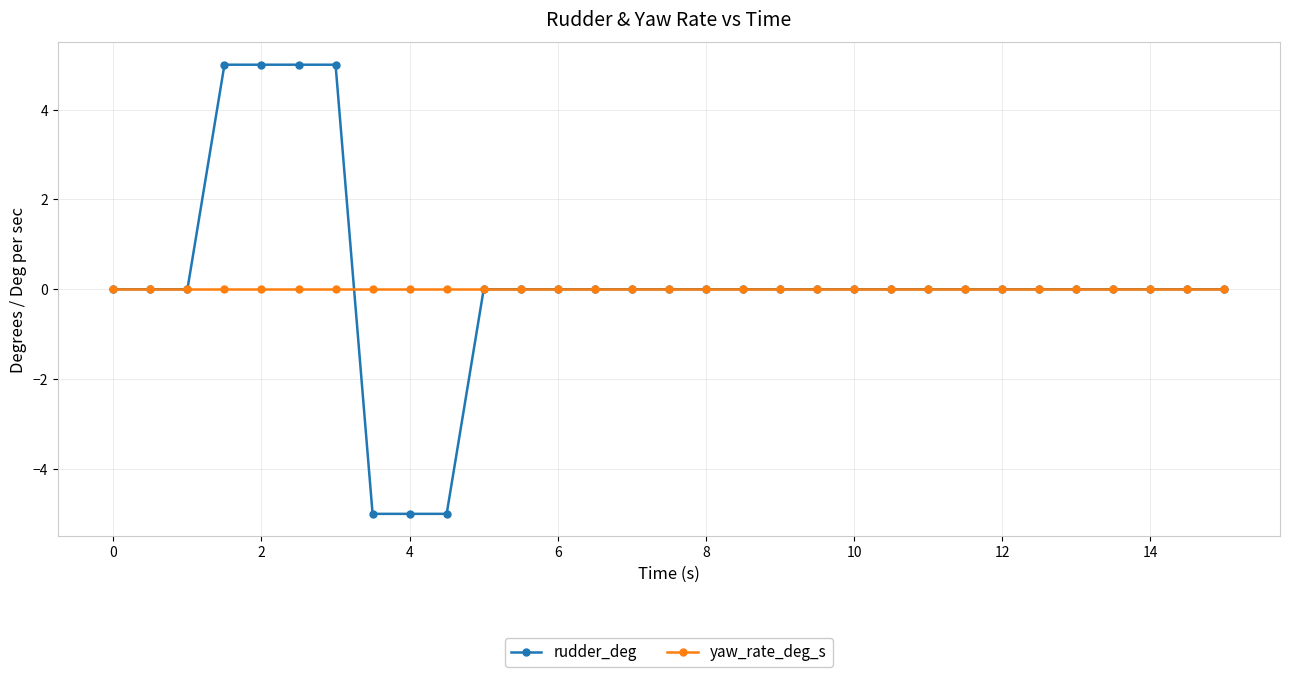

Which series has the largest range (max minus min)?

rudder_deg